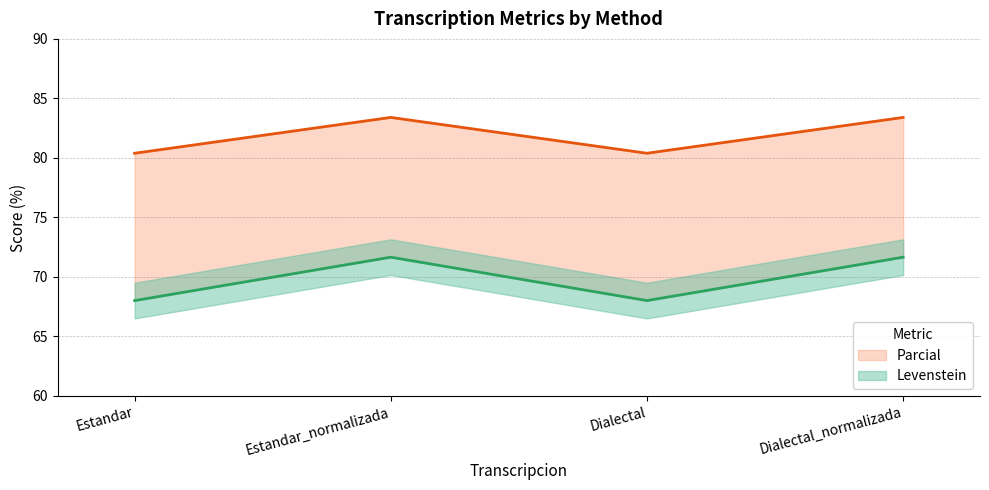

What is the label of the 3rd point from the left?

Dialectal